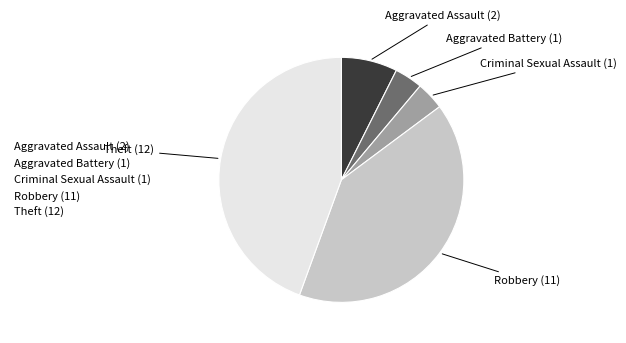

Is it true that Aggravated Assault is 1% of the pie?

False